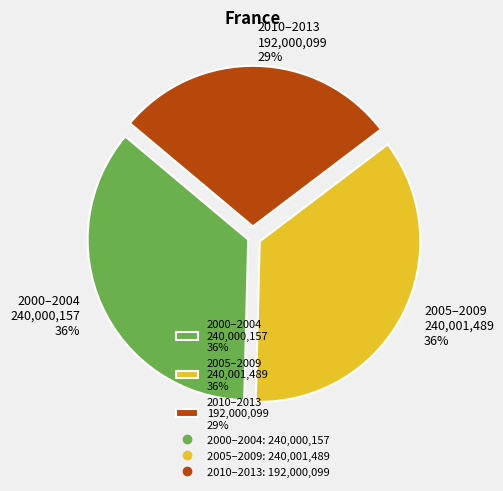

Is the sum of 2005–2009 240,001,489 36% and 2000–2004 240,000,157 36% greater than half?

Yes